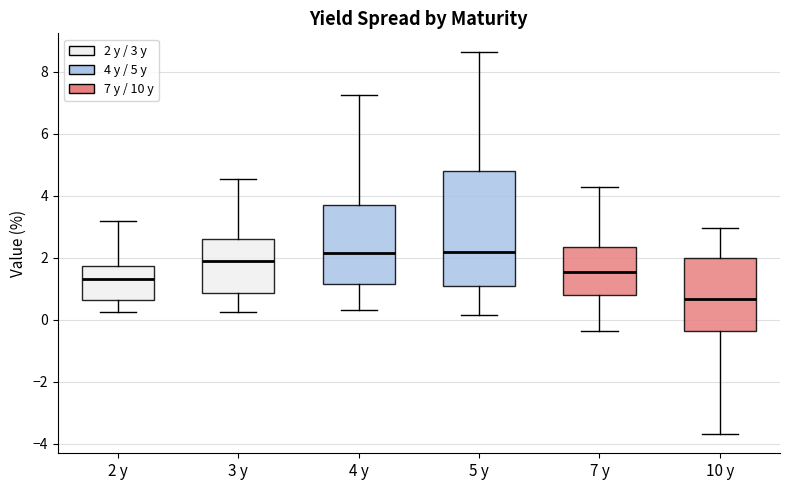

Comparing the boxes themselves (not the whiskers), which one is the tallest?

5 y